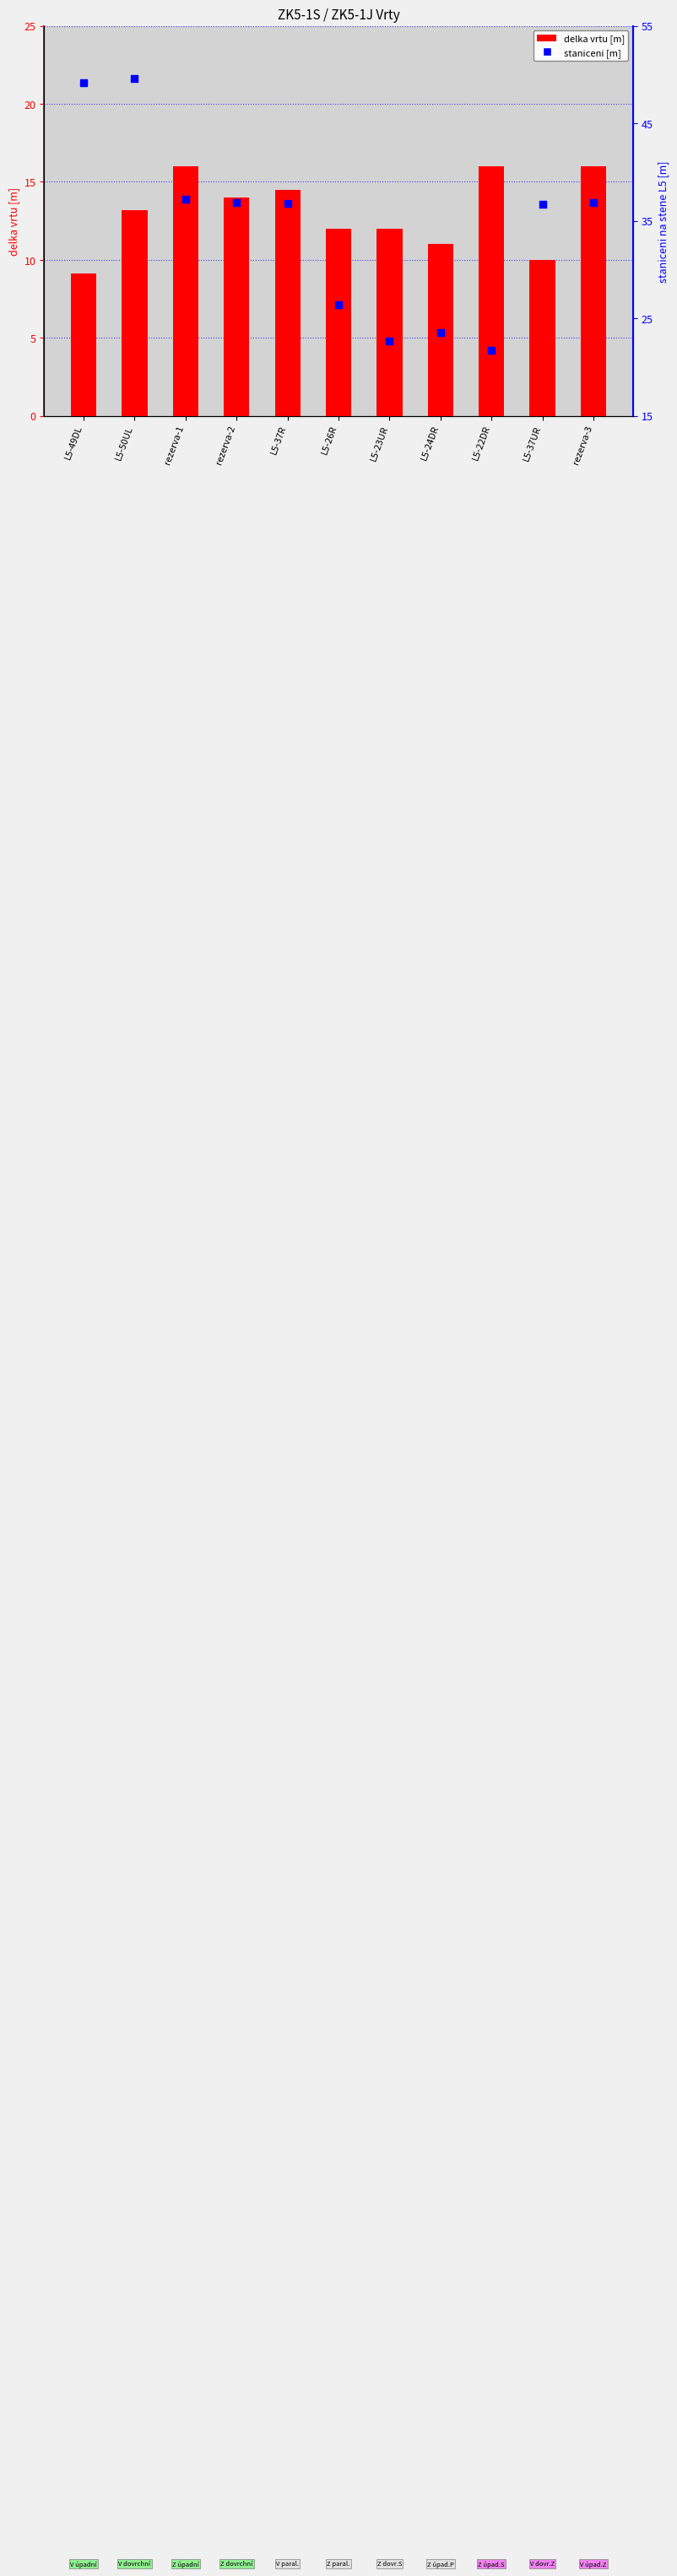

Which series reaches the minimum Y coordinate?

delka vrtu [m]